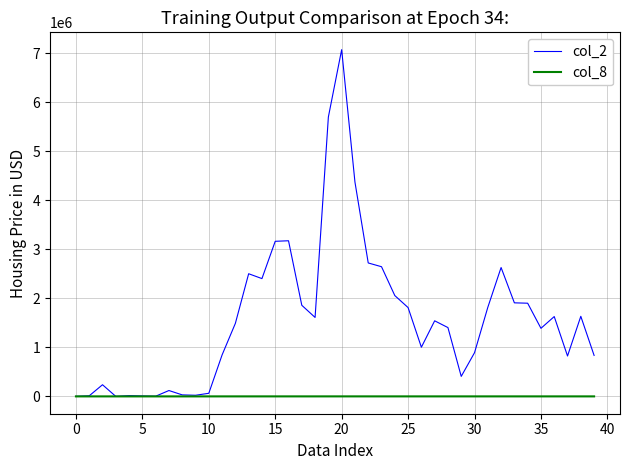

What is the maximum value shown in the chart?

7077040